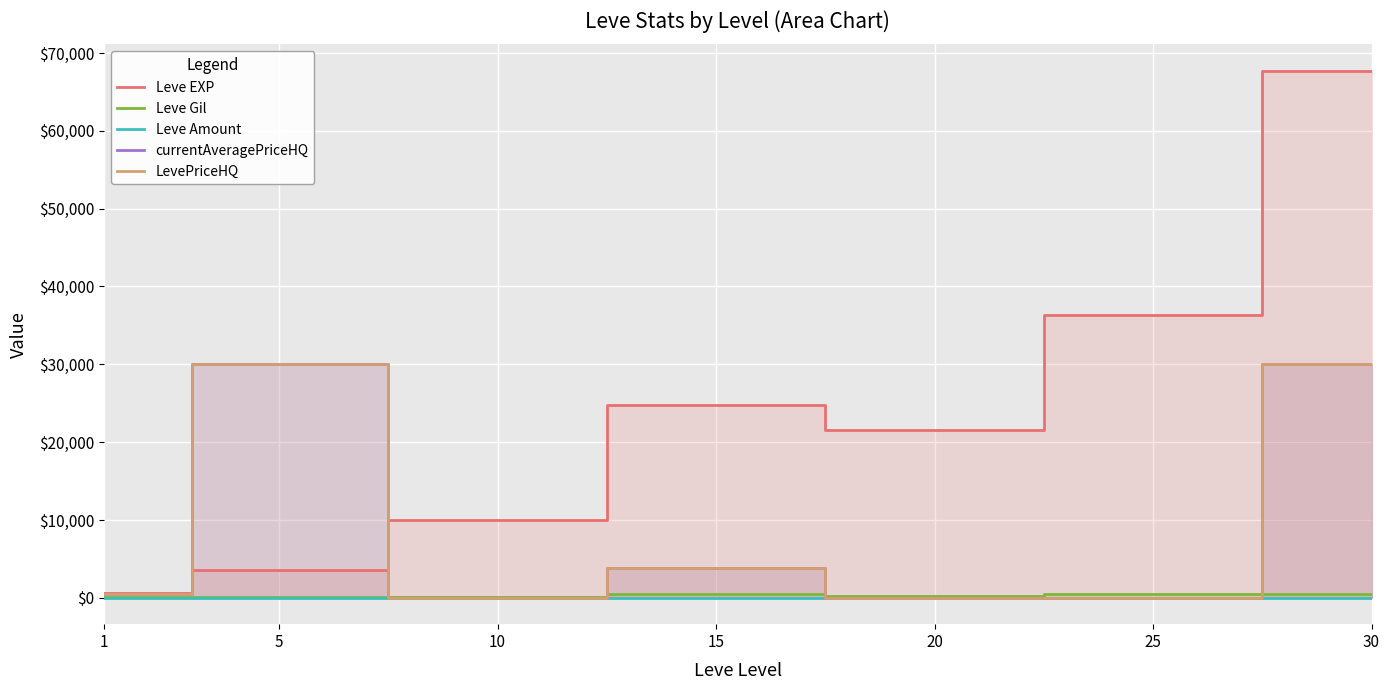

The value of currentAveragePriceHQ at 15 is 3871.3. True or false?

True